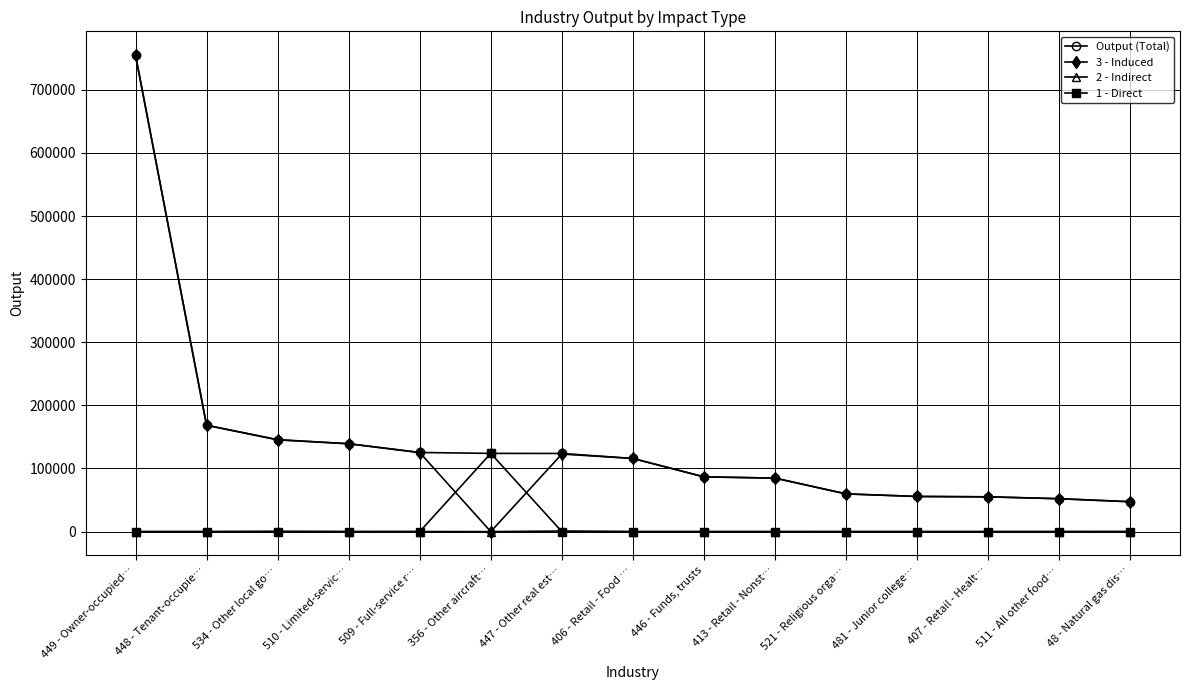

Which series has the largest range (max minus min)?

3 - Induced